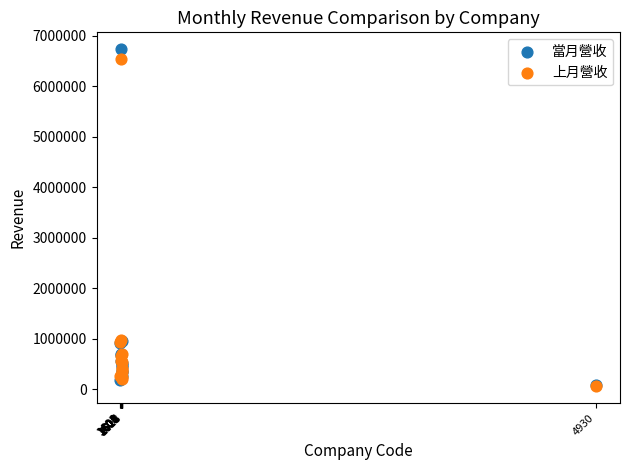

Which series has the largest Y range (max minus min)?

當月營收